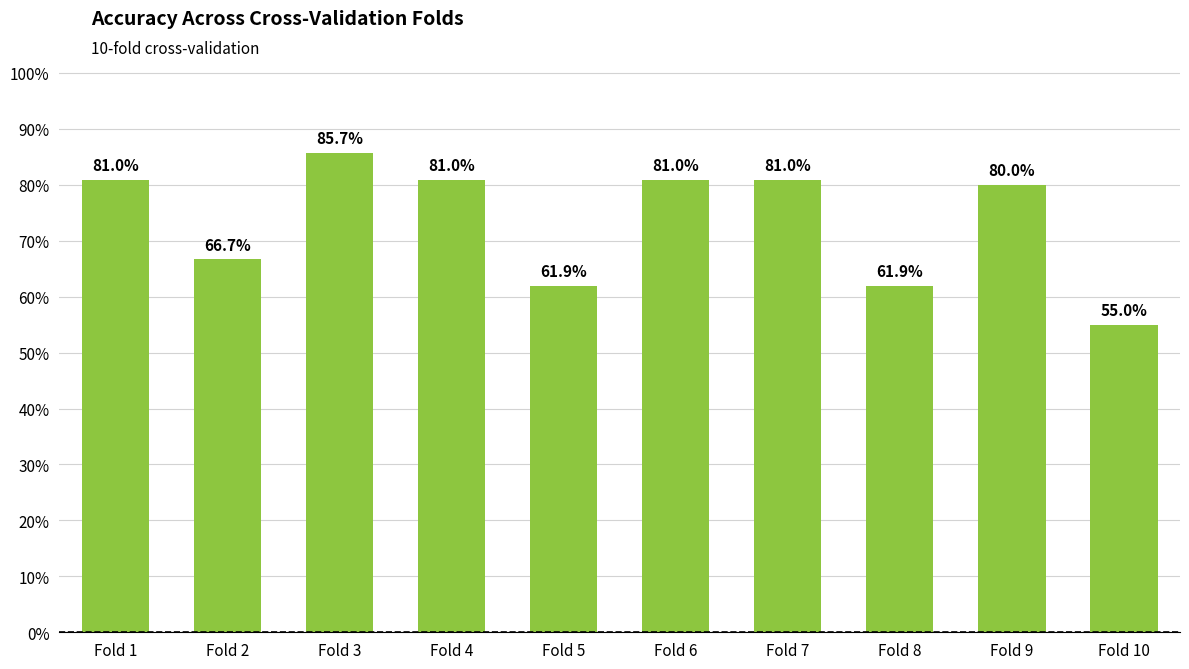

What is the difference between the values at Fold 10 and Fold 6?

0.3